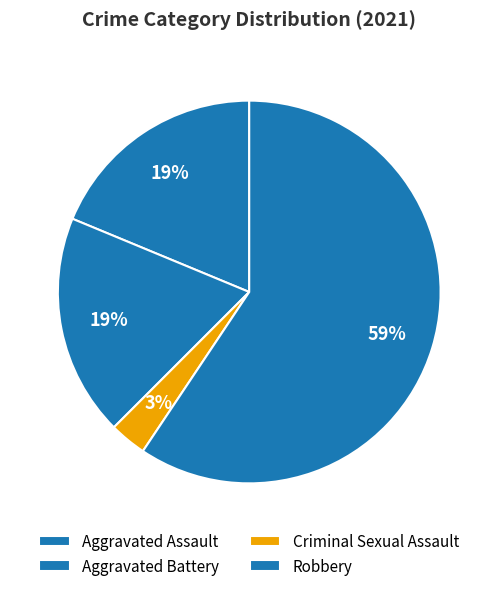

How many slices are in this pie chart?

4